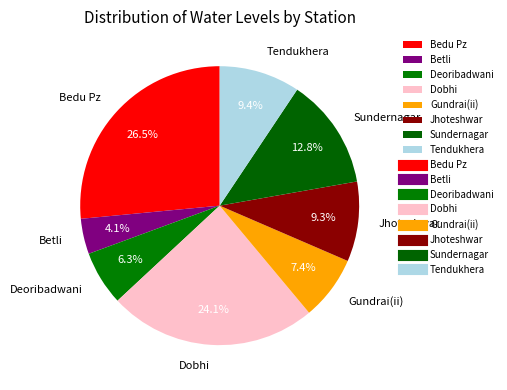

To the nearest percent, what portion does Dobhi represent?

24%